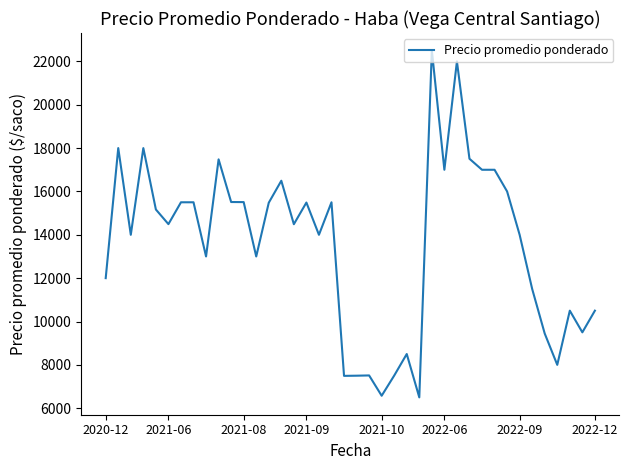

What is the difference between the maximum and minimum values?

16008